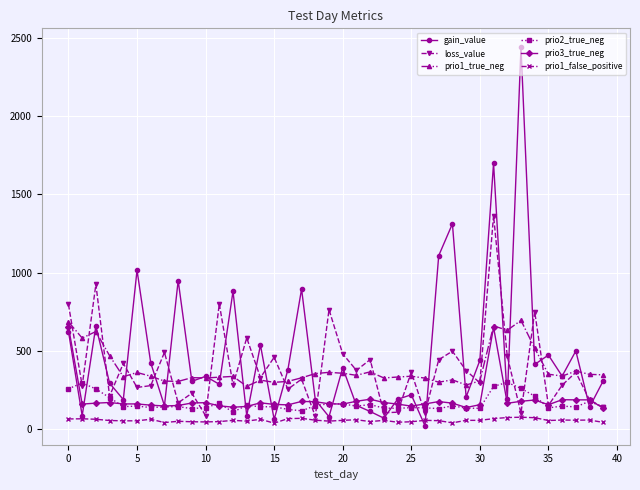

How many interior local peaks does the loss_value series have?

15